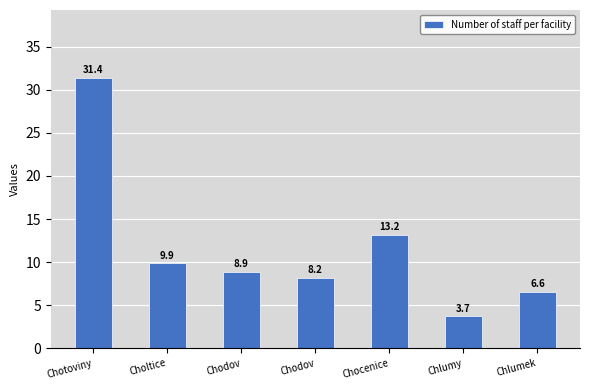

Does the chart contain any negative values?

No